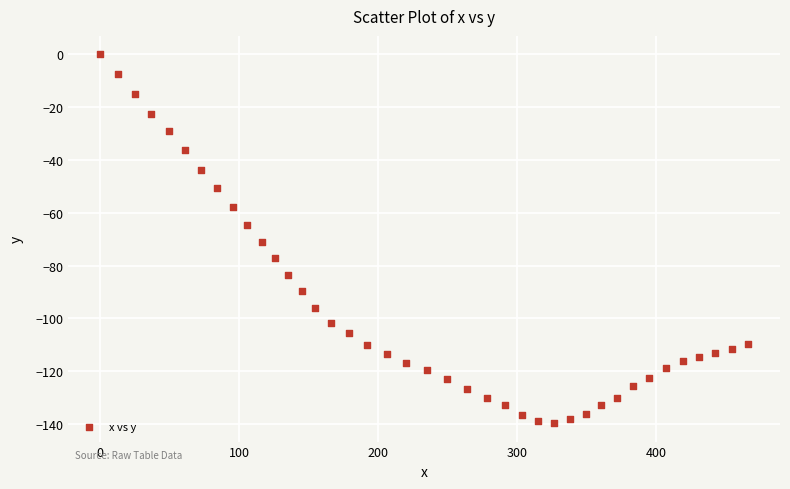

What Y value in the scatter plot is closest to -69?

-71.0